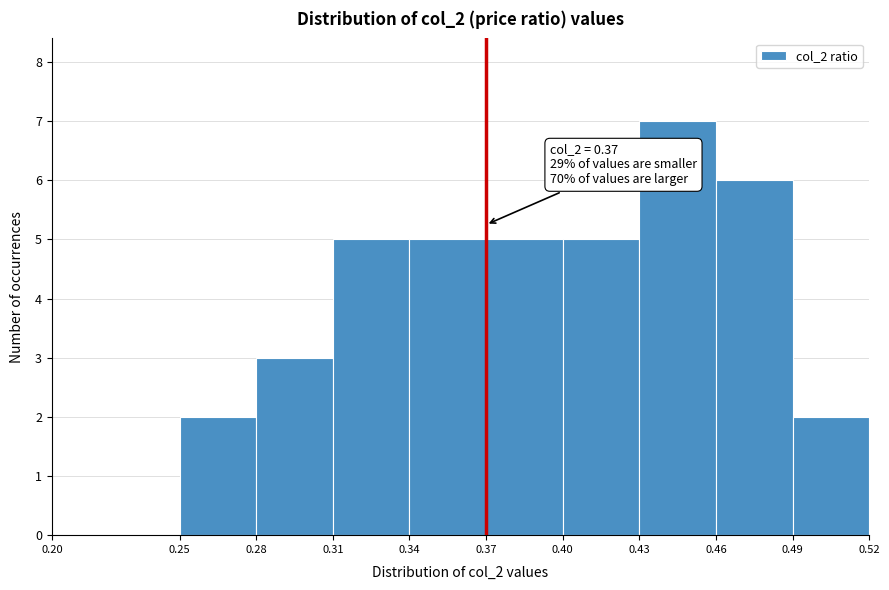

Which range on the x-axis has the tallest bar?

0.43 to 0.46